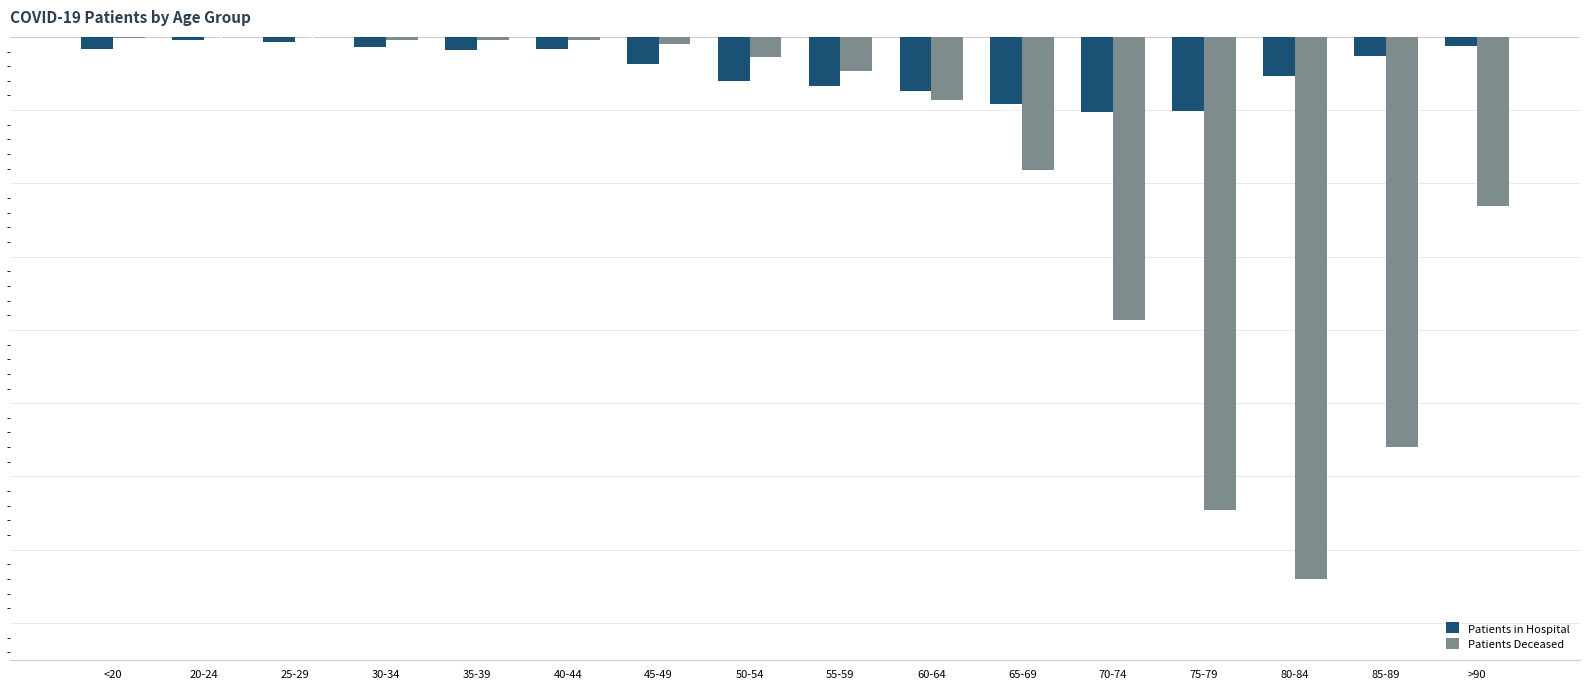

Which label corresponds to the largest value in the chart?

20-24